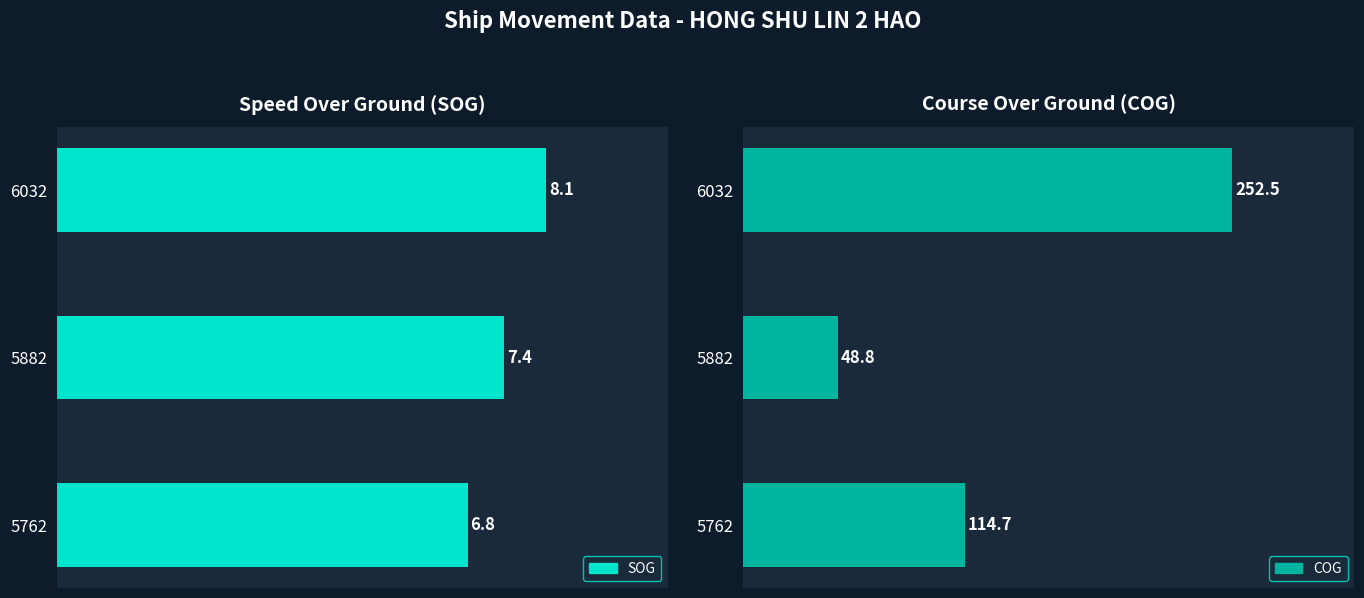

The SOG series shows 3.9 at 5882. True or false?

False